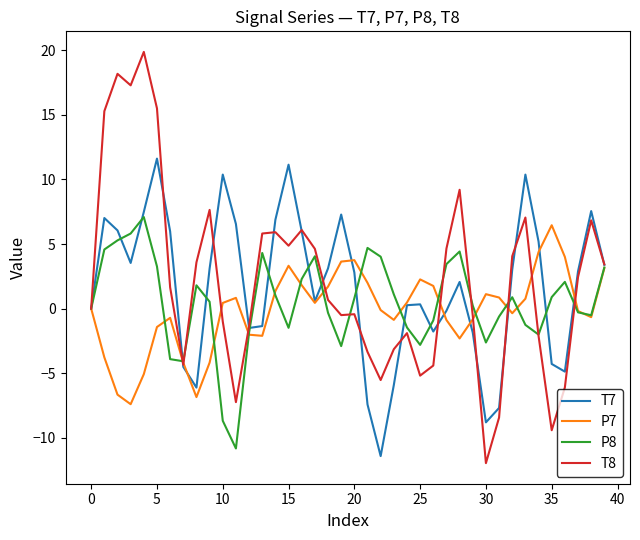

Does the chart display data point markers on the line(s)?

No